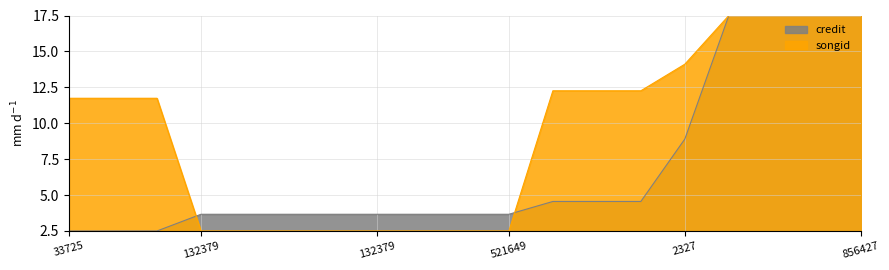

Where do songid and credit first cross each other?

1477212 and 132379